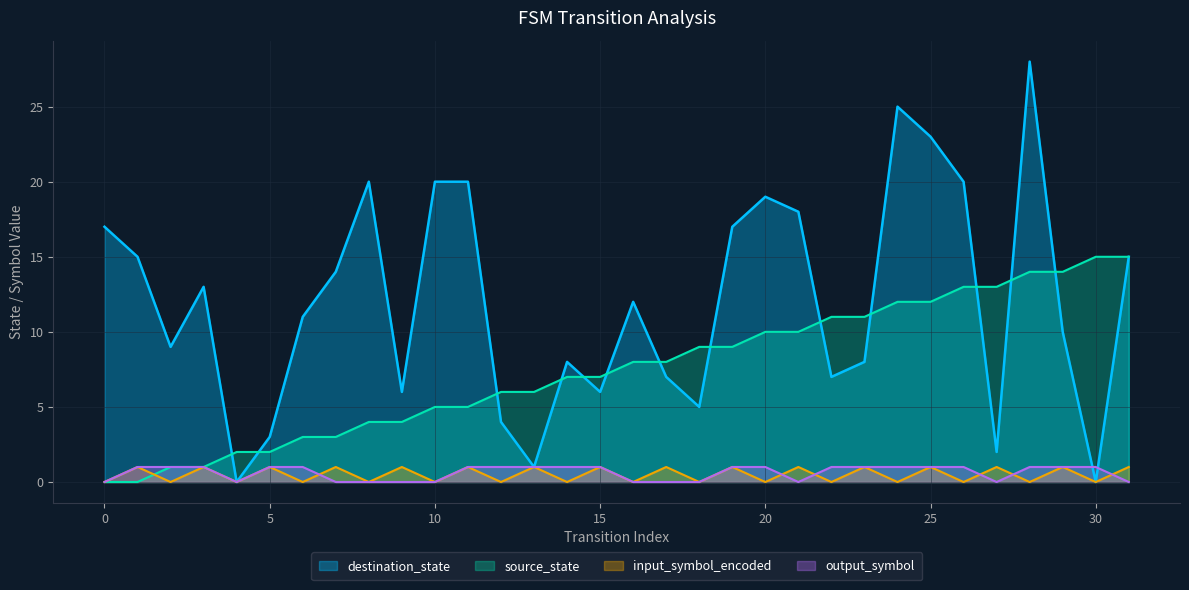

Is the value of source_state at 26 greater than the value of destination_state at 6?

Yes